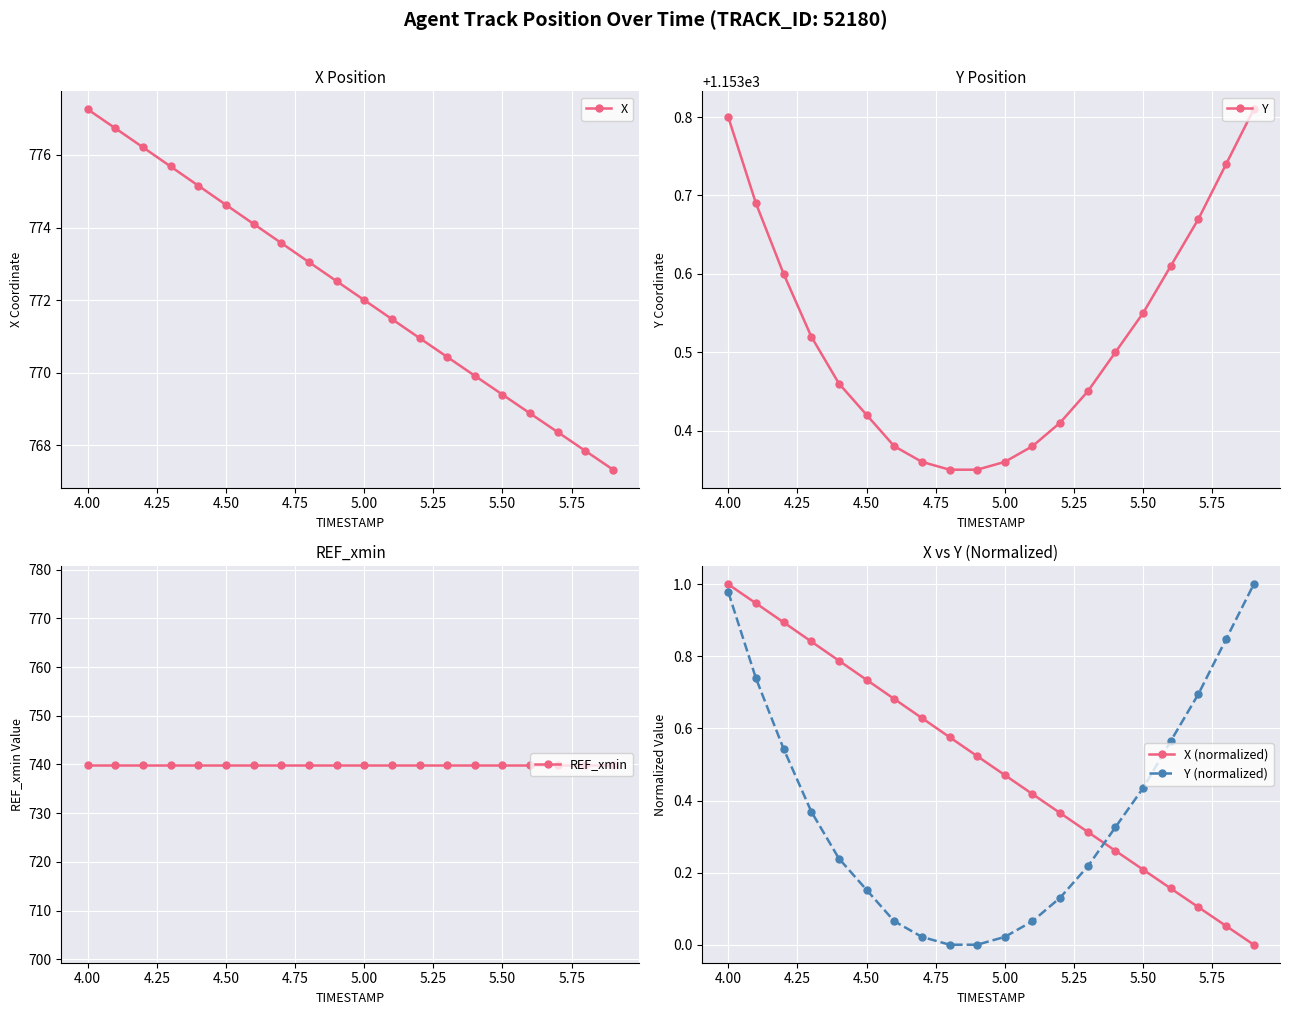

How many times do Y (normalized) and X (normalized) cross each other?

1